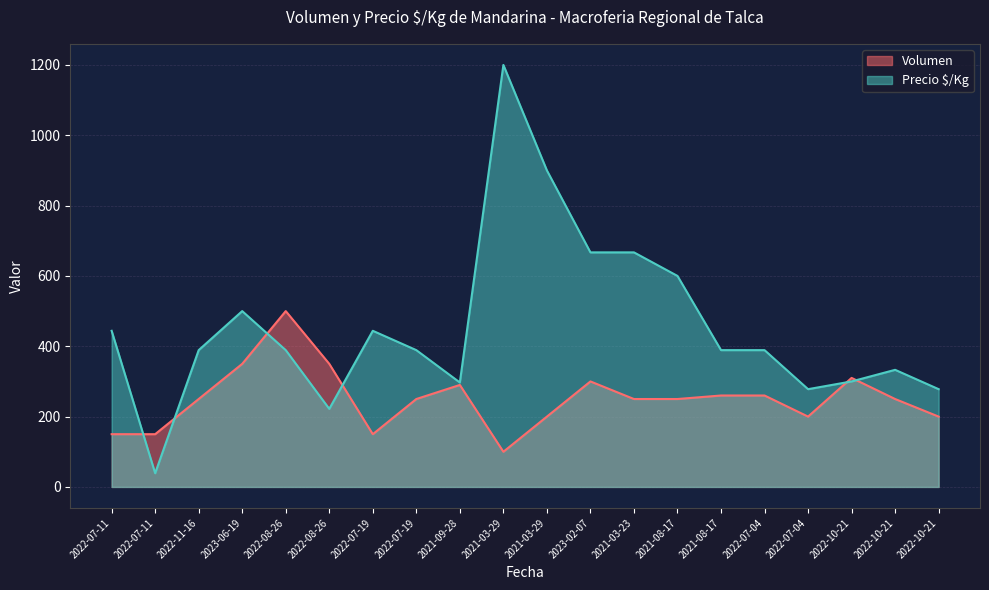

Is the value of Precio $/Kg at 2022-08-26 greater than the value of Volumen at 2022-10-21?

Yes